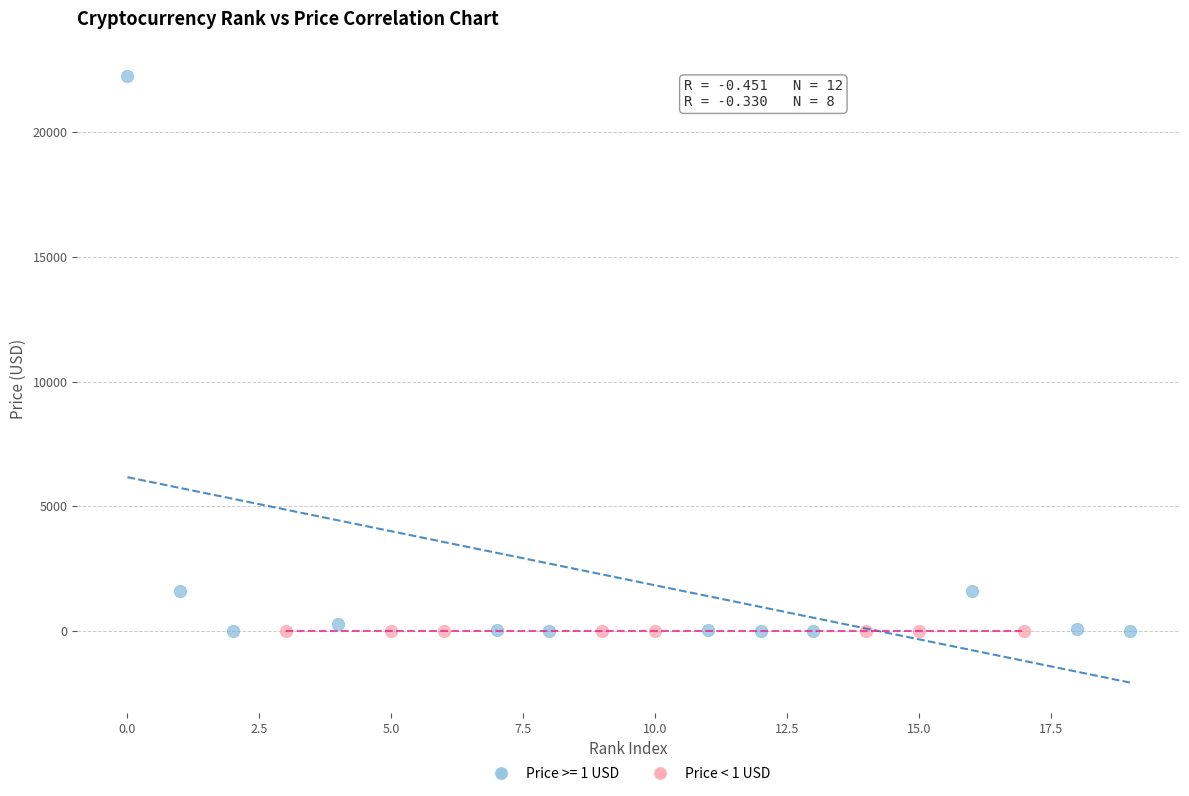

Which series contains the highest Y value?

Price >= 1 USD